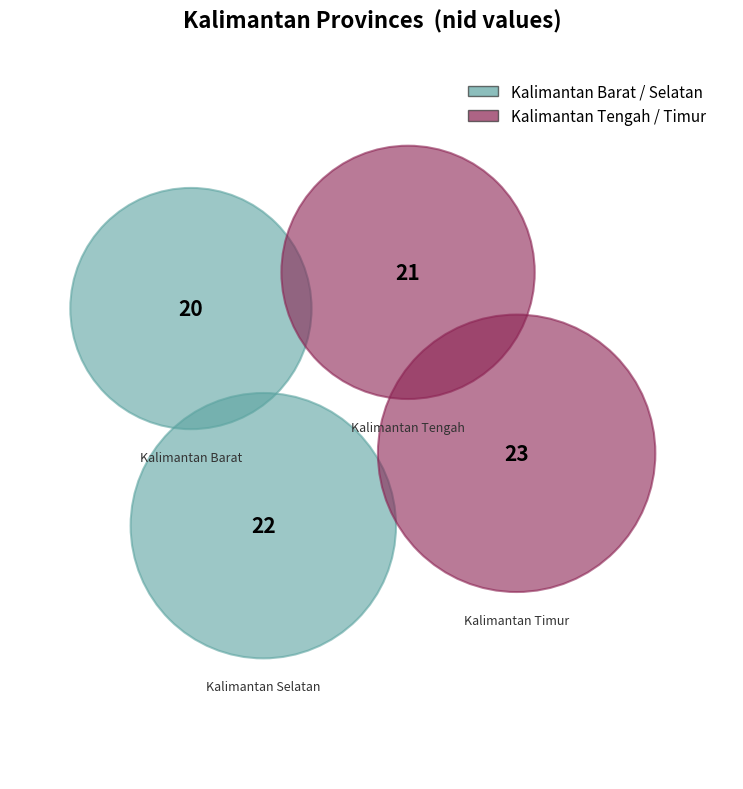

Is the sum of Provinsi Kalimantan Barat and Provinsi Kalimantan Tengah greater than half?

No